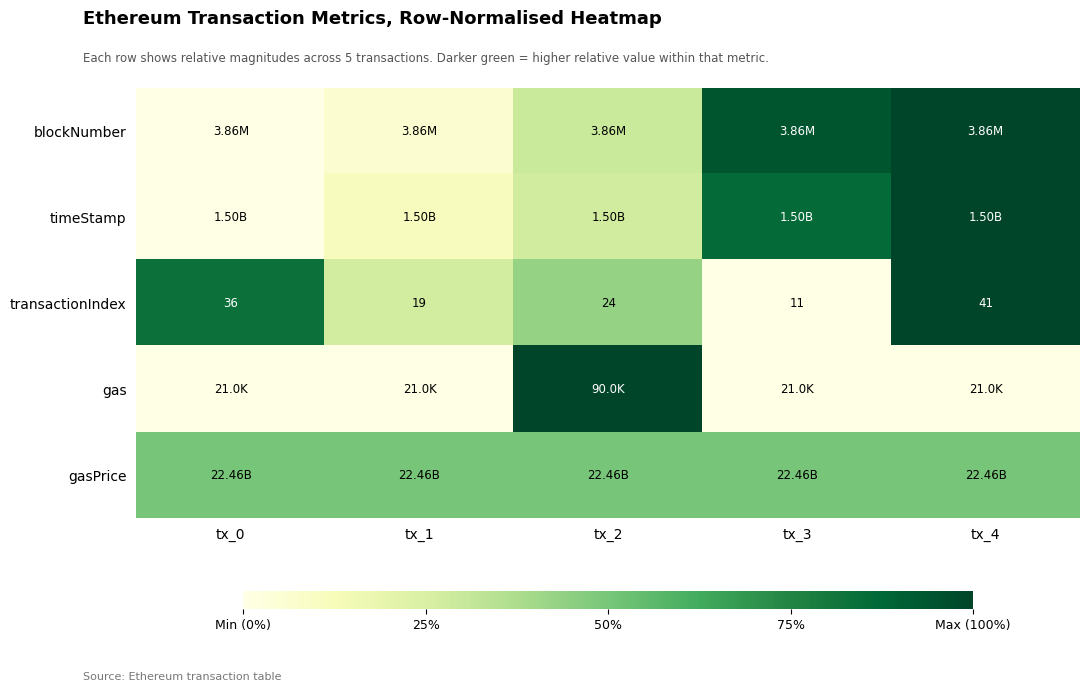

The timeStamp series shows 0.1 at tx_1. True or false?

True